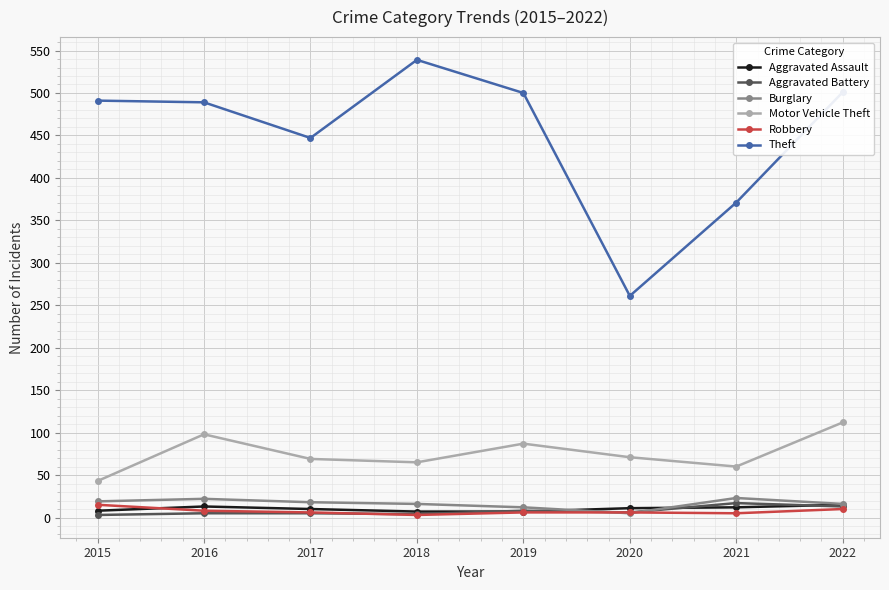

Which series has the largest total across all categories?

Theft